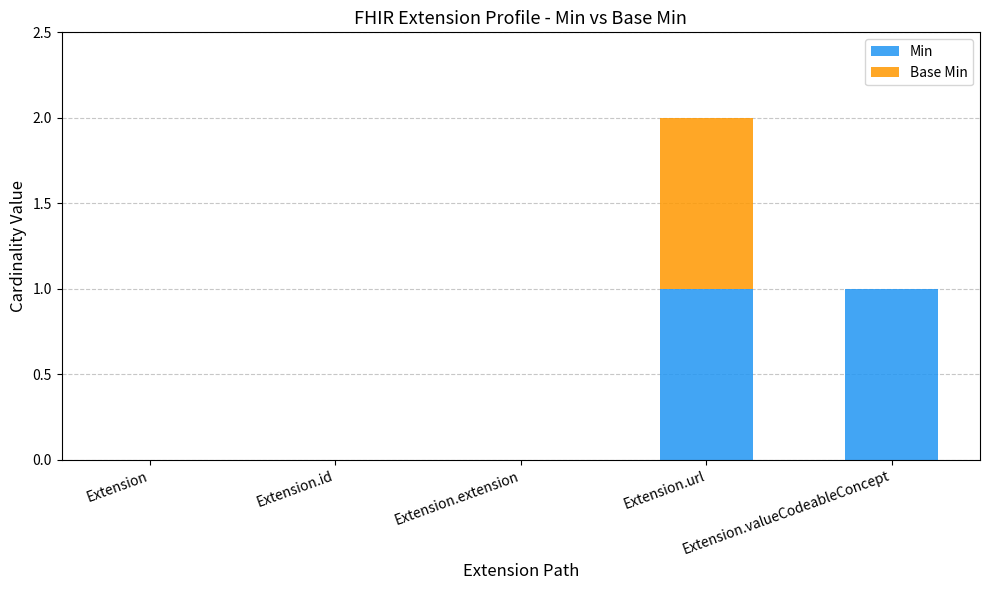

Is it true that Min equals 0 at Extension.id?

True